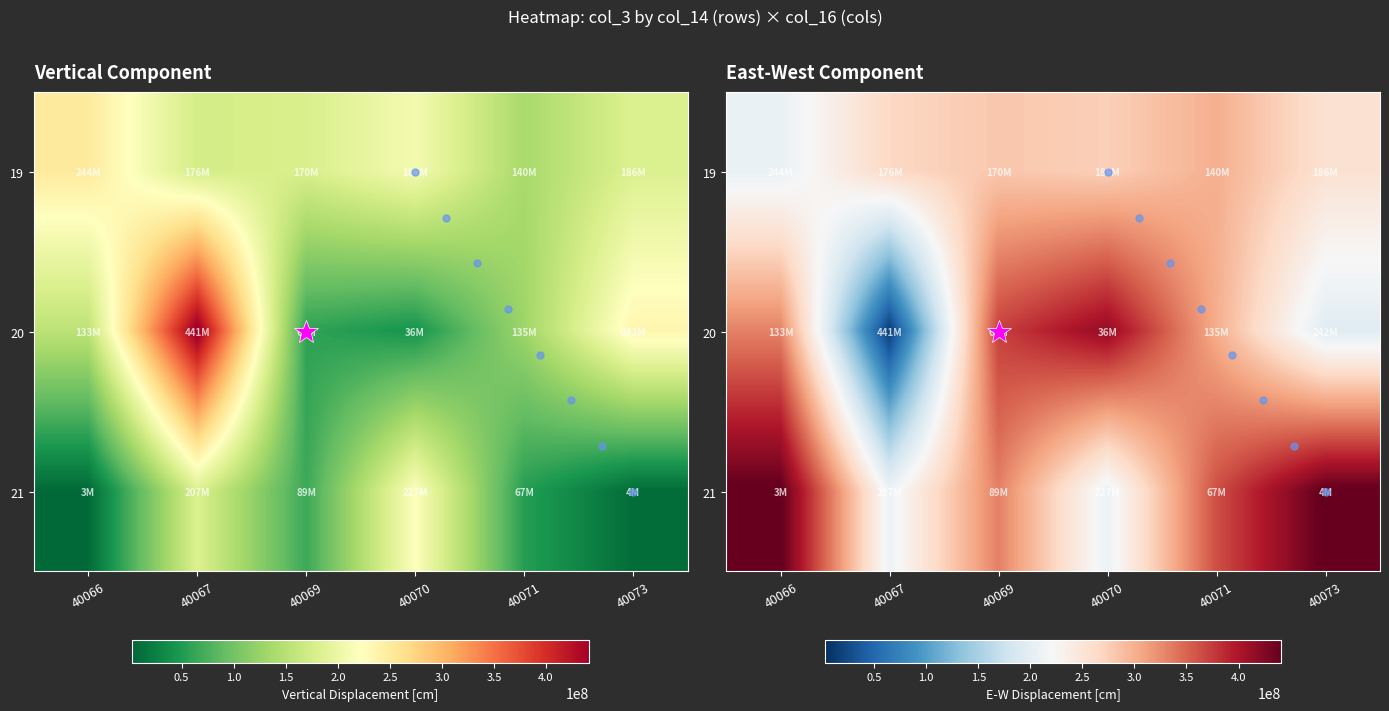

At which category does the chart reach its minimum across all series?

40070